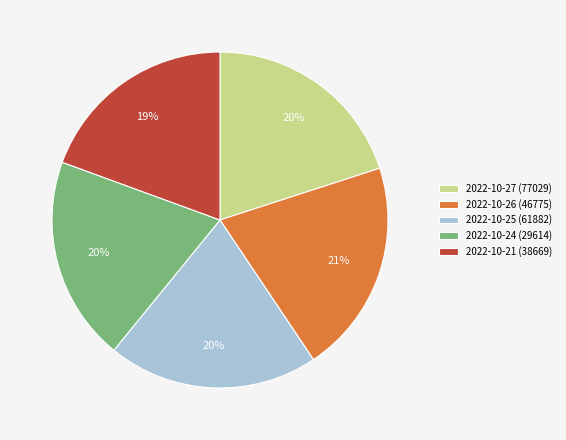

Is 2022-10-27 (77029) the majority of the pie?

No